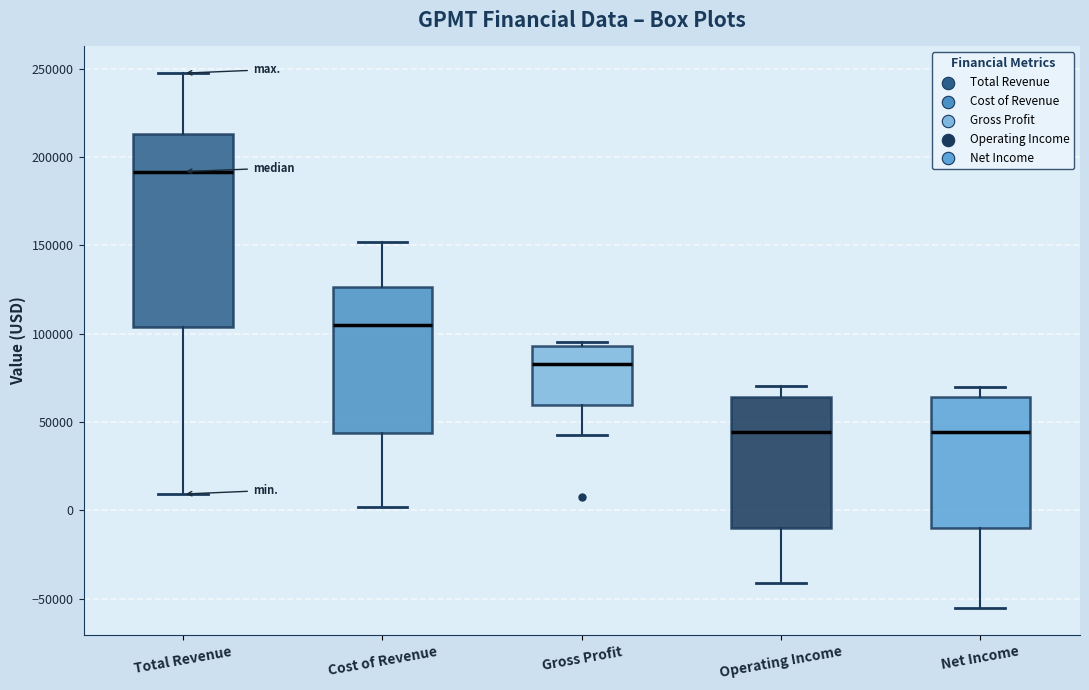

Reading left to right, read every box against the y-axis: the position of its median line, the range the box covers, and the ends of its whiskers. The values are not printed on the chart, so give them approximately, as read against the axis.

Total Revenue: median 190000, box 105000 to 215000, whiskers 10000 to 250000
Cost of Revenue: median 105000, box 45000 to 125000, whiskers 0 to 150000
Gross Profit: median 85000, box 60000 to 95000, whiskers 45000 to 95000 (just above the box's upper edge)
Operating Income: median 45000, box -10000 to 65000, whiskers -40000 to 70000
Net Income: median 45000, box -10000 to 65000, whiskers -55000 to 70000